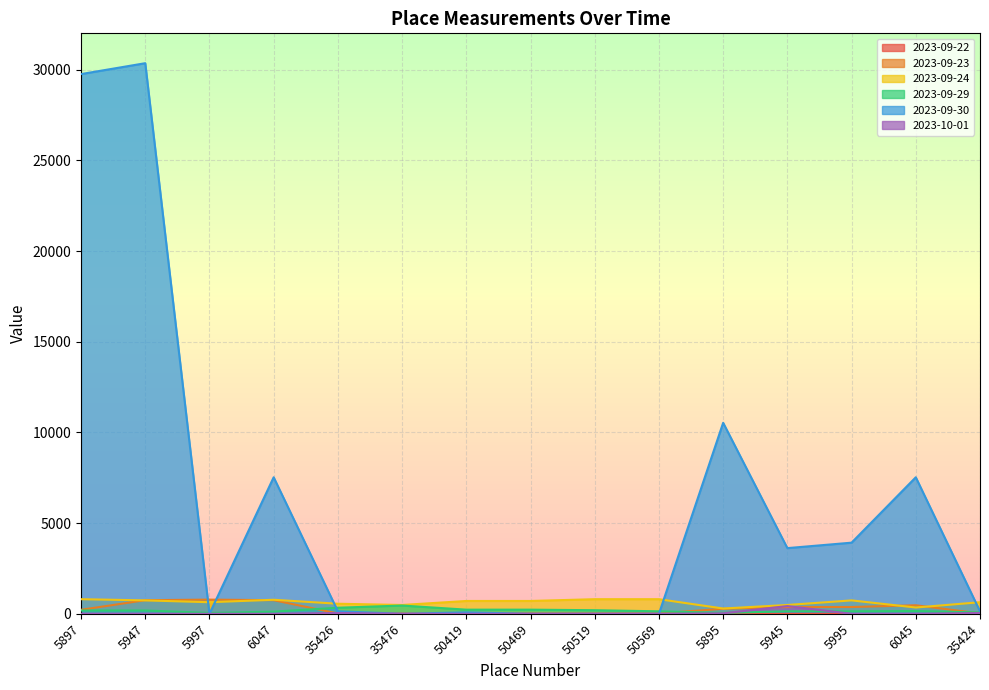

How many intersections are there between 2023-09-22 and 2023-09-30?

6